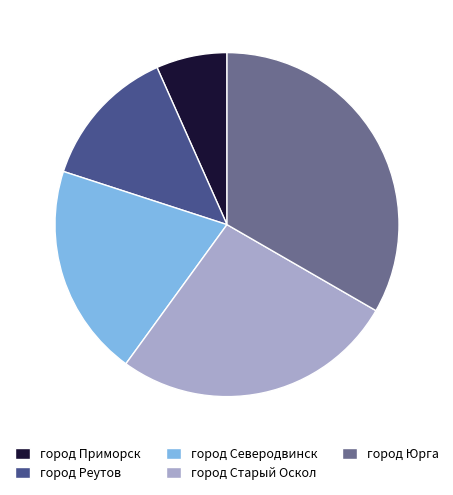

Is it true that город Юрга is 20% of the pie?

False